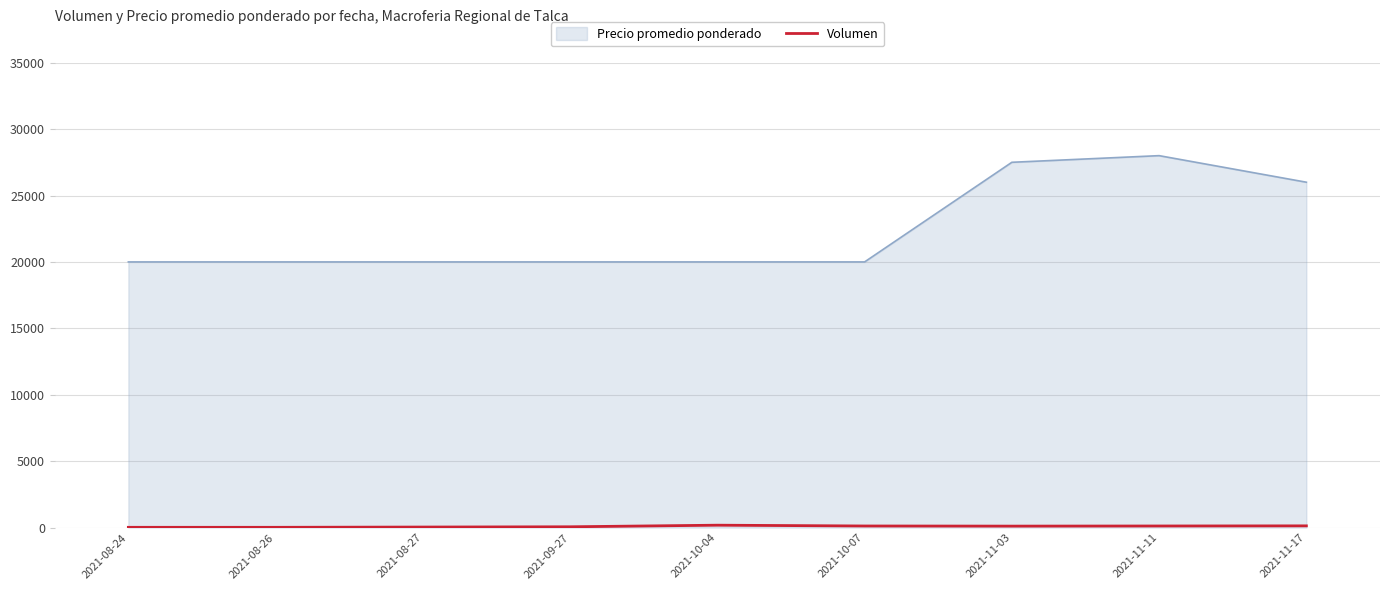

Which series changed the most between 2021-08-26 and 2021-11-03?

Precio promedio ponderado